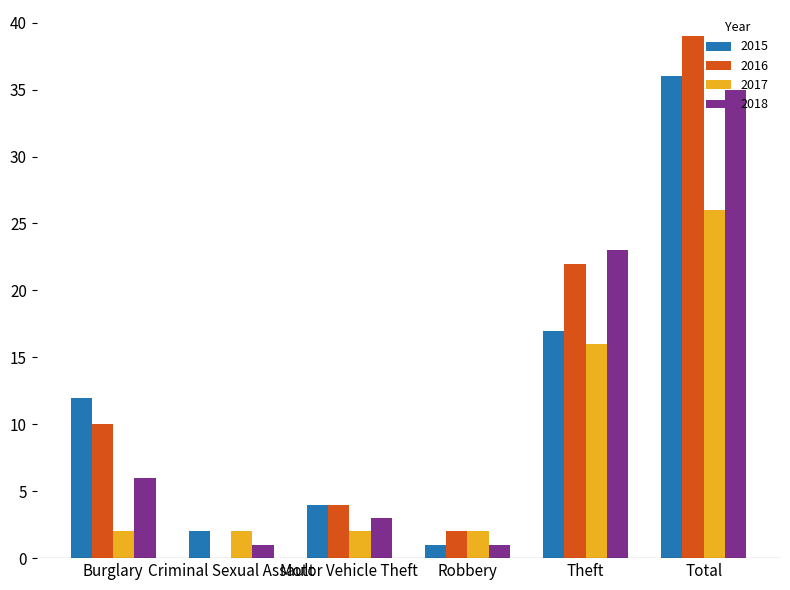

Is the value of 2015 at Motor Vehicle Theft greater than the value of 2016 at Robbery?

Yes